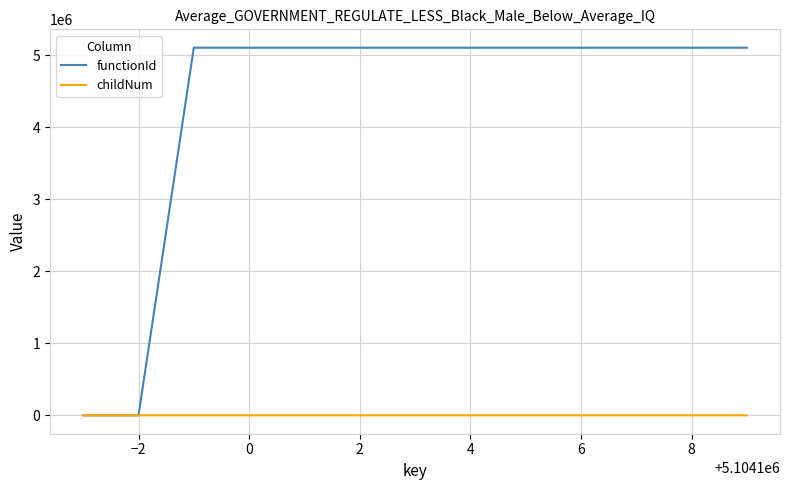

List the series in order of their peak value, lowest first.

childNum, functionId